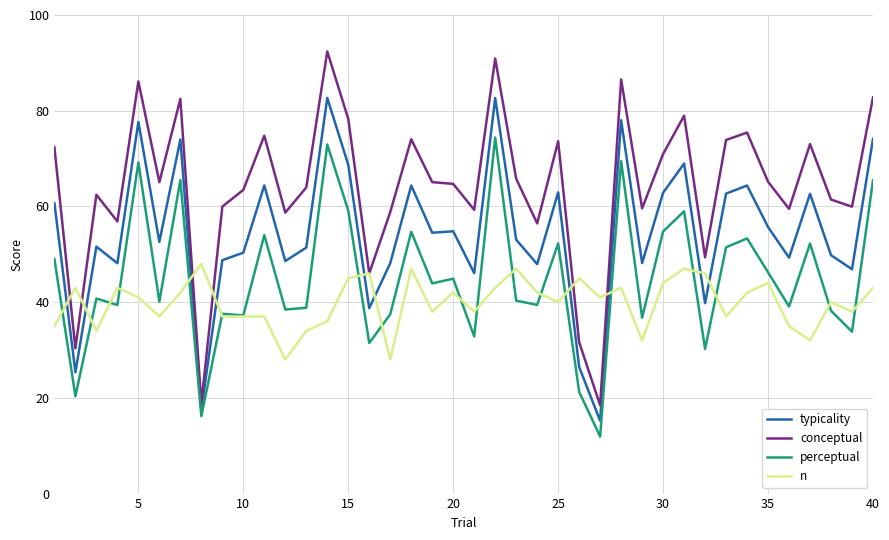

Which series has the largest total across all categories?

conceptual